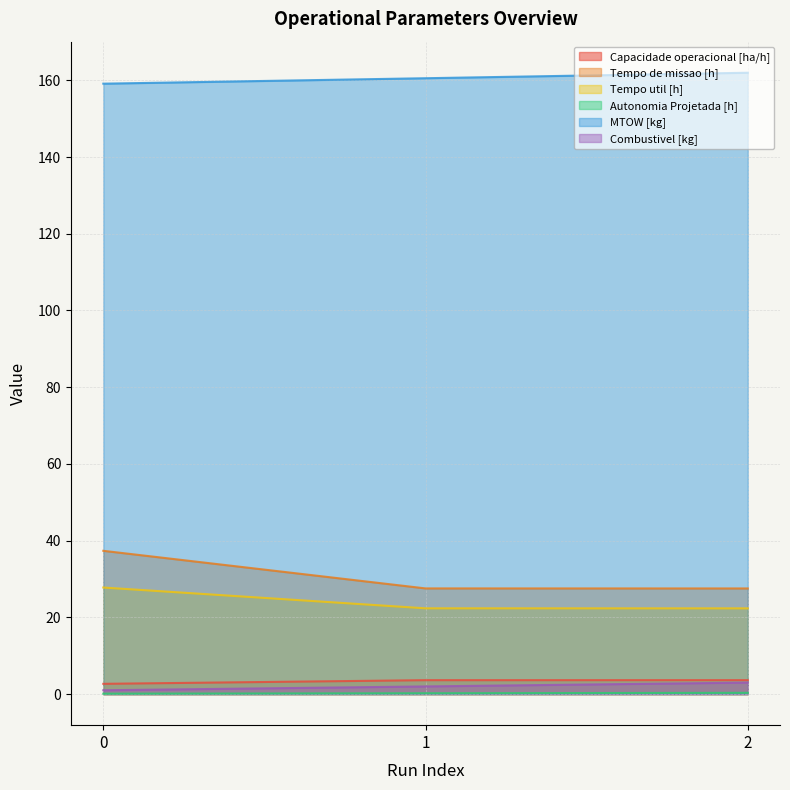

What is the highest value of the MTOW [kg] series?

162.0